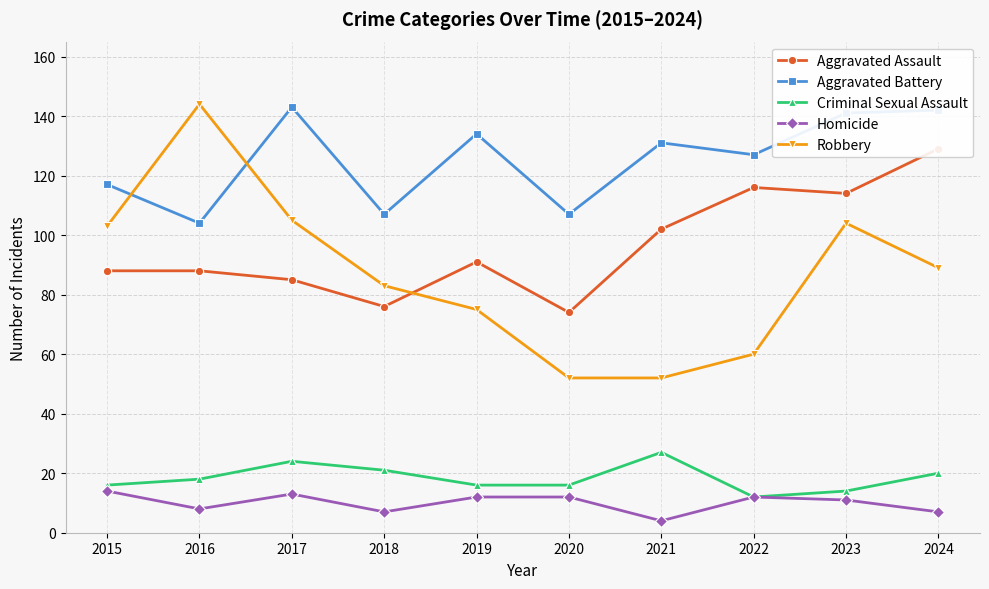

At how many categories does at least one series exceed 32?

10